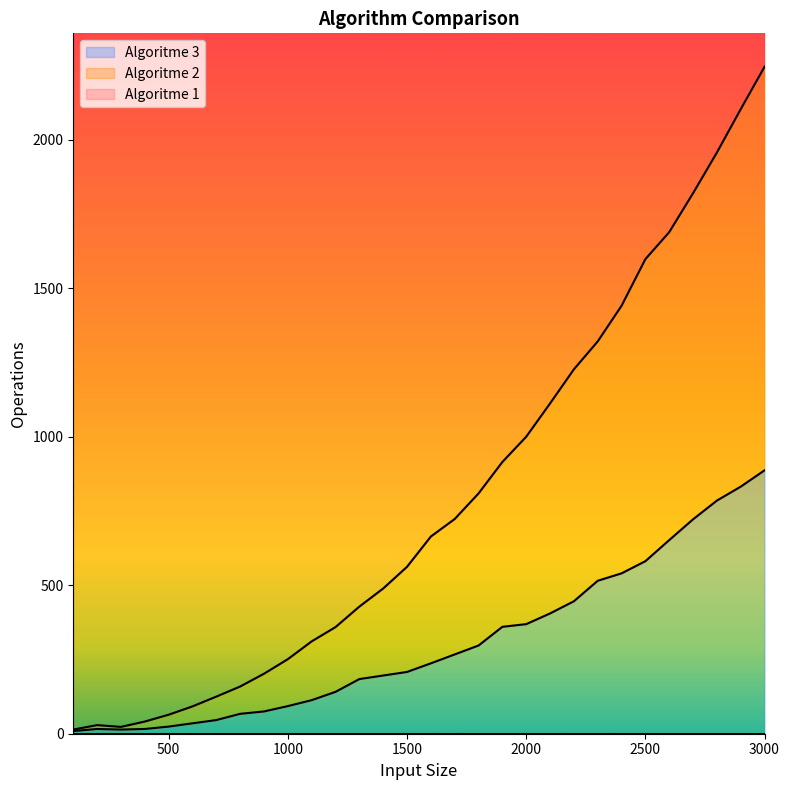

At which category does the chart reach its minimum across all series?

100